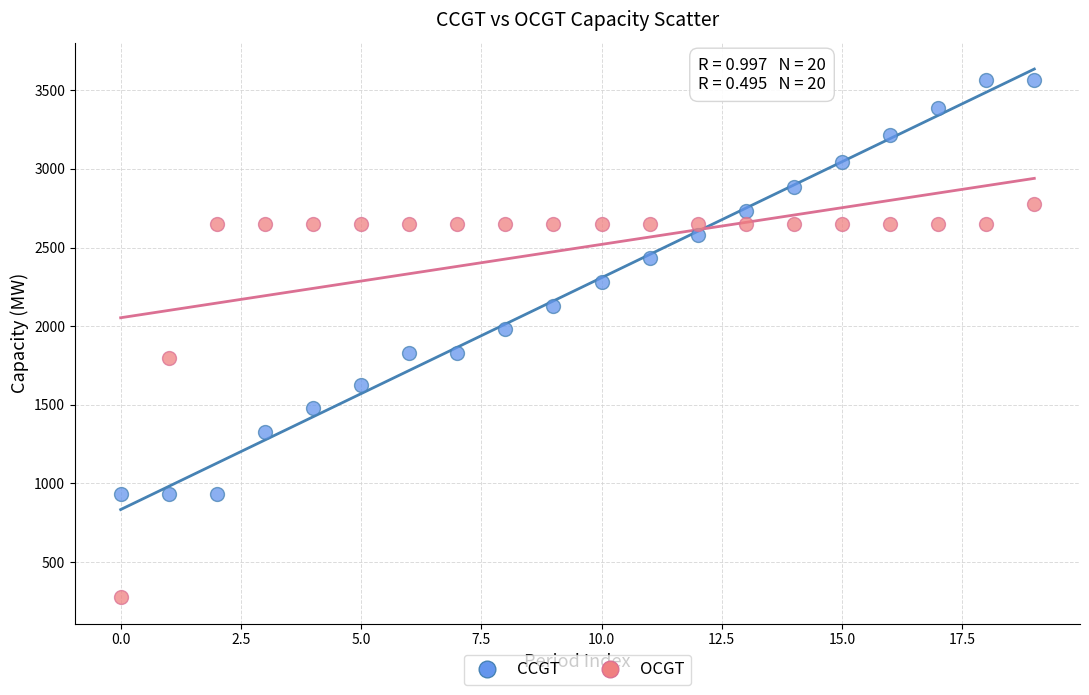

What are all the series names shown in the legend?

CCGT, OCGT